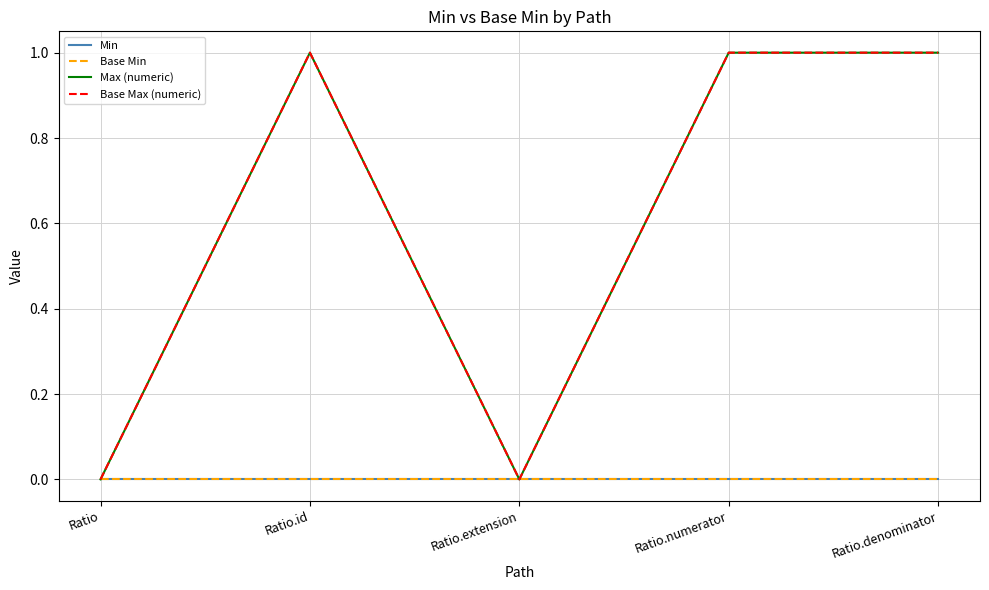

The value of Min at Ratio.extension is 0. True or false?

True